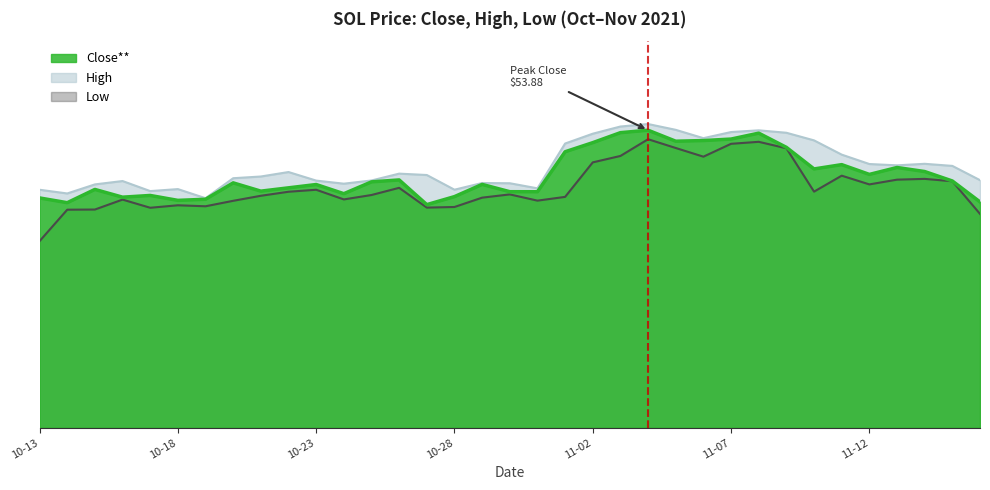

What is the total value across all series at 26?

159.0